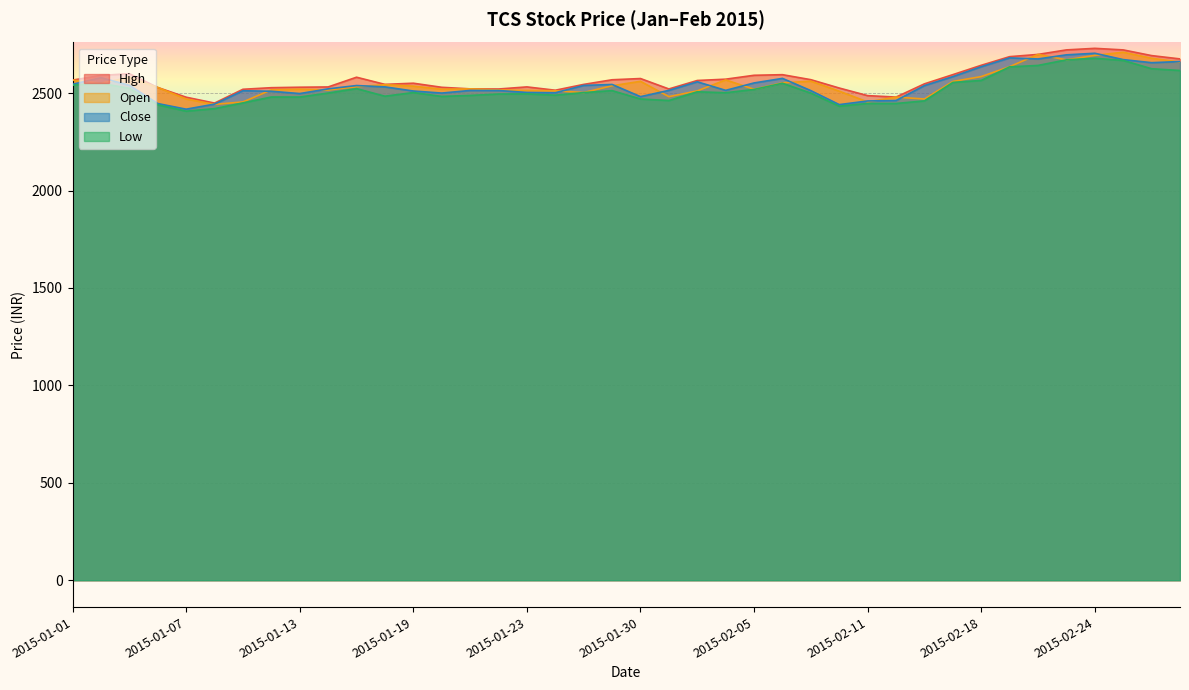

Reading left to right, transcribe all the data shown in this chart.

Open: 2015-01-01=2567.0	2015-01-02=2551.0	2015-01-05=2581.0	2015-01-06=2529.1	2015-01-07=2470.0	2015-01-08=2442.4	2015-01-09=2455.0	2015-01-12=2517.0	2015-01-13=2520.0	2015-01-14=2516.0	2015-01-15=2533.0	2015-01-16=2543.7	2015-01-19=2536.0	2015-01-20=2520.0	2015-01-21=2522.0	2015-01-22=2516.5	2015-01-23=2514.0	2015-01-27=2512.3	2015-01-28=2503.0	2015-01-29=2538.0	2015-01-30=2560.7	2015-02-02=2482.0	2015-02-03=2511.7	2015-02-04=2568.0	2015-02-05=2520.0	2015-02-06=2553.0	2015-02-09=2561.5	2015-02-10=2510.0	2015-02-11=2455.1	2015-02-12=2479.8	2015-02-13=2470.0	2015-02-16=2560.0	2015-02-18=2585.1	2015-02-19=2636.0	2015-02-20=2698.8	2015-02-23=2671.0	2015-02-24=2694.0	2015-02-25=2710.0	2015-02-26=2679.0	2015-02-27=2659.4
High: 2015-01-01=2567.0	2015-01-02=2590.9	2015-01-05=2599.9	2015-01-06=2529.1	2015-01-07=2479.2	2015-01-08=2449.0	2015-01-09=2519.9	2015-01-12=2528.0	2015-01-13=2530.4	2015-01-14=2531.8	2015-01-15=2581.8	2015-01-16=2545.0	2015-01-19=2551.0	2015-01-20=2530.0	2015-01-21=2522.0	2015-01-22=2521.2	2015-01-23=2532.1	2015-01-27=2515.0	2015-01-28=2544.9	2015-01-29=2568.7	2015-01-30=2575.0	2015-02-02=2521.4	2015-02-03=2565.0	2015-02-04=2571.7	2015-02-05=2591.7	2015-02-06=2594.8	2015-02-09=2569.1	2015-02-10=2526.2	2015-02-11=2487.2	2015-02-12=2479.8	2015-02-13=2547.8	2015-02-16=2595.0	2015-02-18=2643.0	2015-02-19=2687.3	2015-02-20=2698.8	2015-02-23=2722.0	2015-02-24=2730.0	2015-02-25=2722.0	2015-02-26=2692.8	2015-02-27=2675.8
Low: 2015-01-01=2541.0	2015-01-02=2550.6	2015-01-05=2524.7	2015-01-06=2440.0	2015-01-07=2407.4	2015-01-08=2420.6	2015-01-09=2450.0	2015-01-12=2480.2	2015-01-13=2480.1	2015-01-14=2500.5	2015-01-15=2523.2	2015-01-16=2484.3	2015-01-19=2503.0	2015-01-20=2483.2	2015-01-21=2488.2	2015-01-22=2495.5	2015-01-23=2496.1	2015-01-27=2489.6	2015-01-28=2502.9	2015-01-29=2512.9	2015-01-30=2470.0	2015-02-02=2462.1	2015-02-03=2507.1	2015-02-04=2502.1	2015-02-05=2519.0	2015-02-06=2550.8	2015-02-09=2500.0	2015-02-10=2433.0	2015-02-11=2447.2	2015-02-12=2447.0	2015-02-13=2460.2	2015-02-16=2555.0	2015-02-18=2565.2	2015-02-19=2635.0	2015-02-20=2642.2	2015-02-23=2671.0	2015-02-24=2679.0	2015-02-25=2667.8	2015-02-26=2625.3	2015-02-27=2616.3
Close: 2015-01-01=2545.6	2015-01-02=2579.4	2015-01-05=2540.2	2015-01-06=2446.6	2015-01-07=2417.7	2015-01-08=2443.8	2015-01-09=2512.3	2015-01-12=2509.7	2015-01-13=2497.9	2015-01-14=2521.9	2015-01-15=2539.1	2015-01-16=2532.2	2015-01-19=2511.0	2015-01-20=2500.4	2015-01-21=2513.8	2015-01-22=2513.6	2015-01-23=2503.6	2015-01-27=2502.1	2015-01-28=2539.6	2015-01-29=2544.7	2015-01-30=2482.1	2015-02-02=2514.2	2015-02-03=2558.2	2015-02-04=2514.3	2015-02-05=2552.4	2015-02-06=2575.8	2015-02-09=2512.9	2015-02-10=2441.2	2015-02-11=2459.9	2015-02-12=2462.2	2015-02-13=2538.8	2015-02-16=2584.8	2015-02-18=2635.7	2015-02-19=2681.1	2015-02-20=2675.6	2015-02-23=2696.7	2015-02-24=2704.8	2015-02-25=2672.2	2015-02-26=2656.4	2015-02-27=2662.3